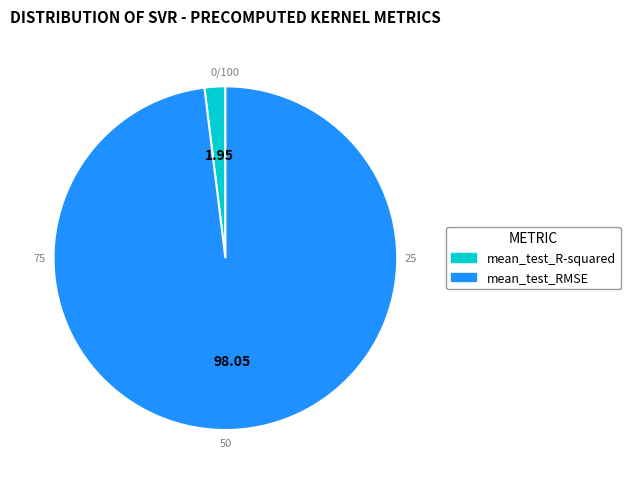

Which slice is the smallest?

mean_test_R-squared